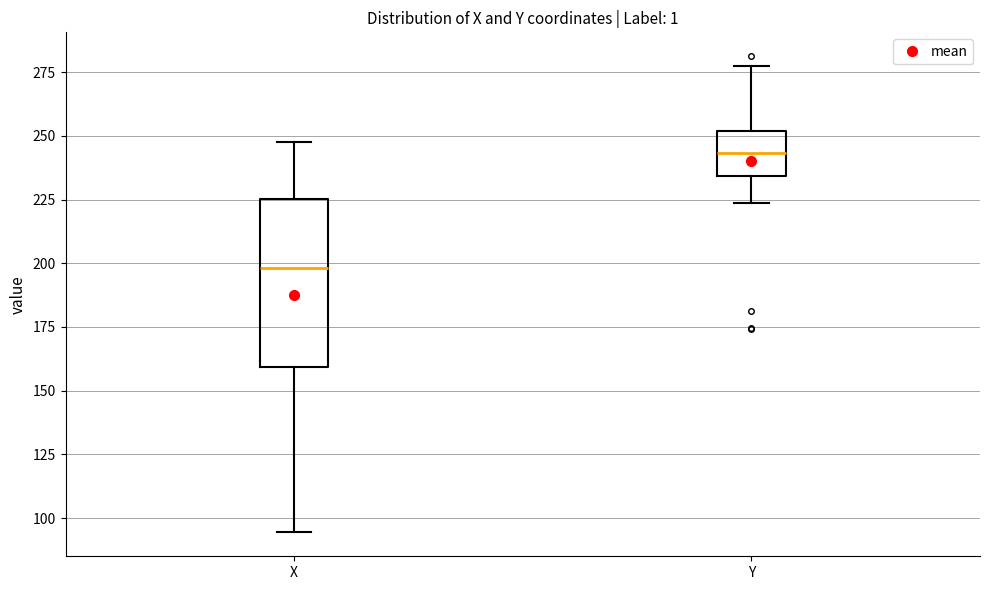

Reading left to right, read every box against the y-axis: the position of its median line, the range the box covers, and the ends of its whiskers. The values are not printed on the chart, so give them approximately, as read against the axis.

X: median 200, box 160 to 225, whiskers 95 to 245
Y: median 245, box 235 to 250, whiskers 225 to 275